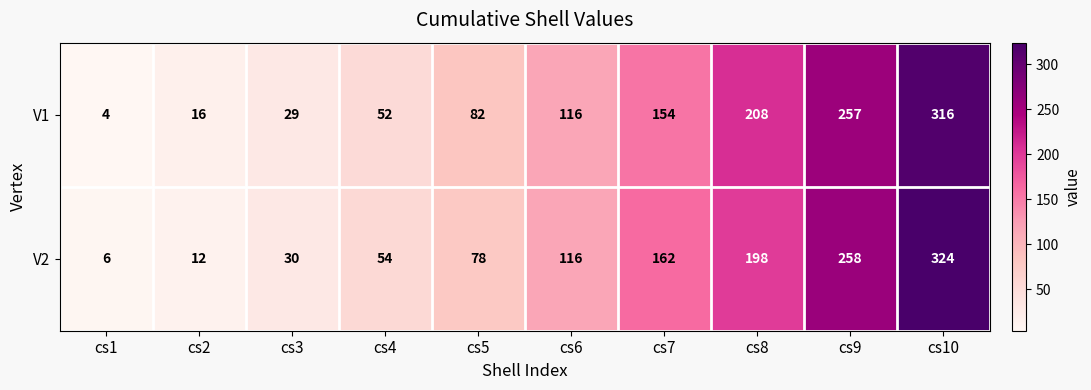

Reading right to left, list all the values displayed in this chart.

V1: cs10=316	cs9=257	cs8=208	cs7=154	cs6=116	cs5=82	cs4=52	cs3=29	cs2=16	cs1=4
V2: cs10=324	cs9=258	cs8=198	cs7=162	cs6=116	cs5=78	cs4=54	cs3=30	cs2=12	cs1=6